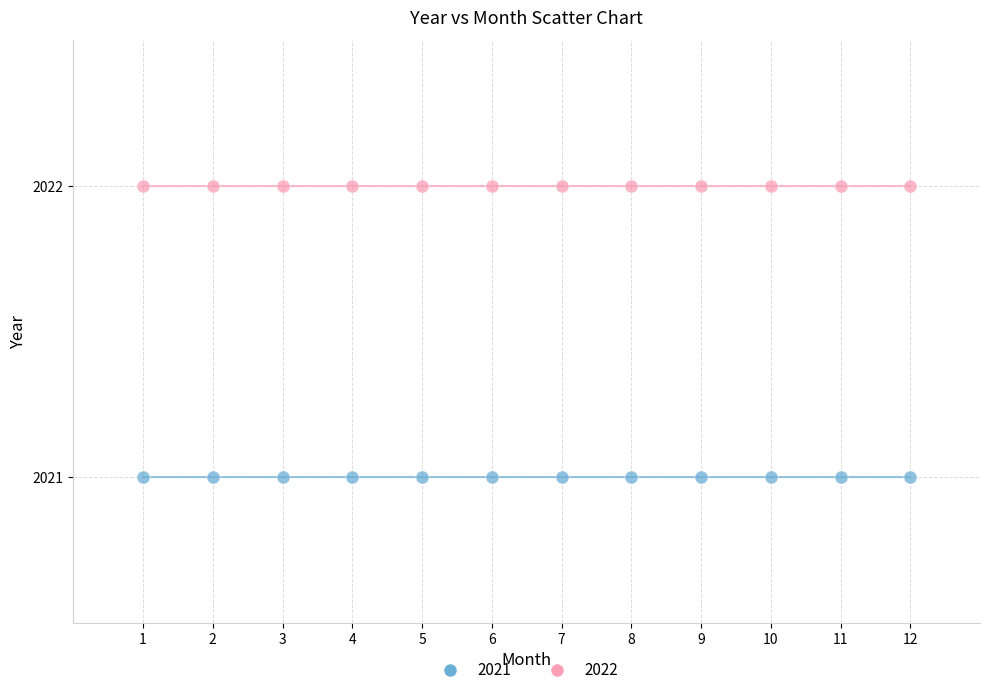

Which series contains the highest Y value?

2022